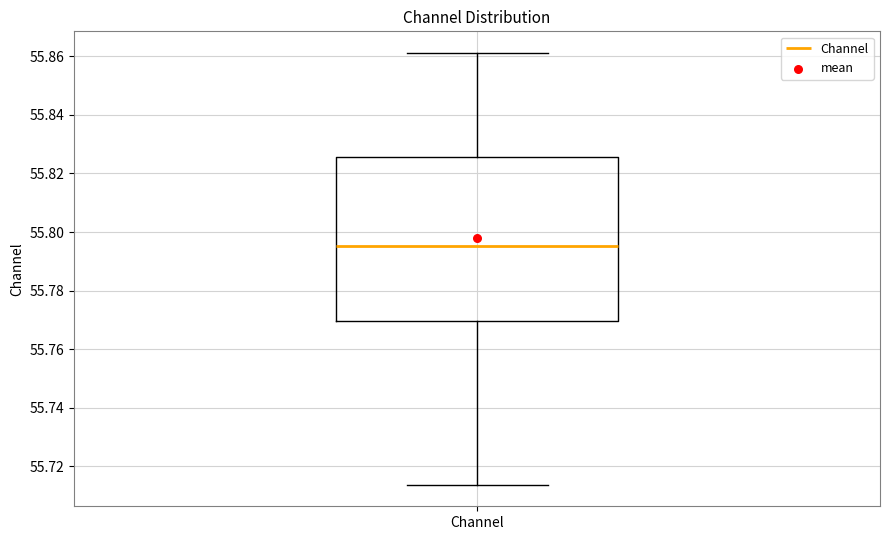

Where does the lower whisker of the box for Channel end on the y-axis? The values are not printed on the chart, so give them approximately, as read against the axis.

55.714